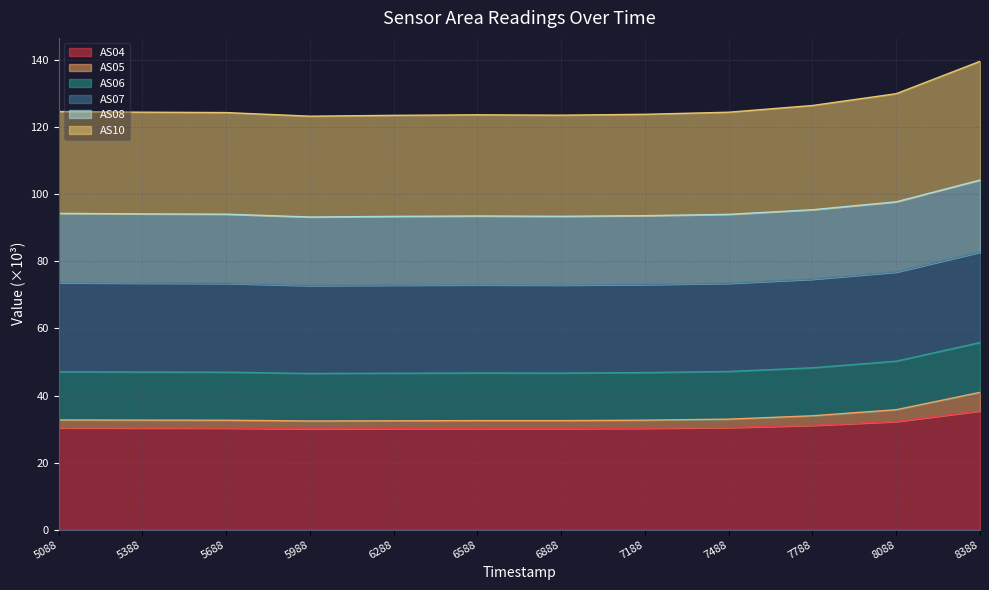

Is it true that AS04 equals 40.6 at 6288?

False